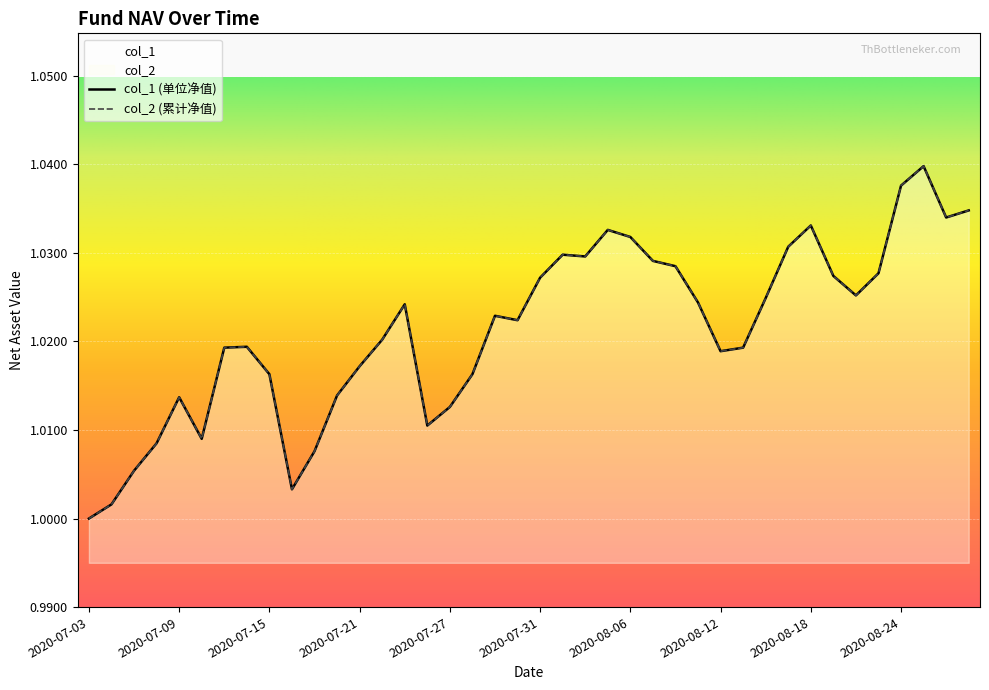

What is the label of the 6th point from the left?

2020-07-10